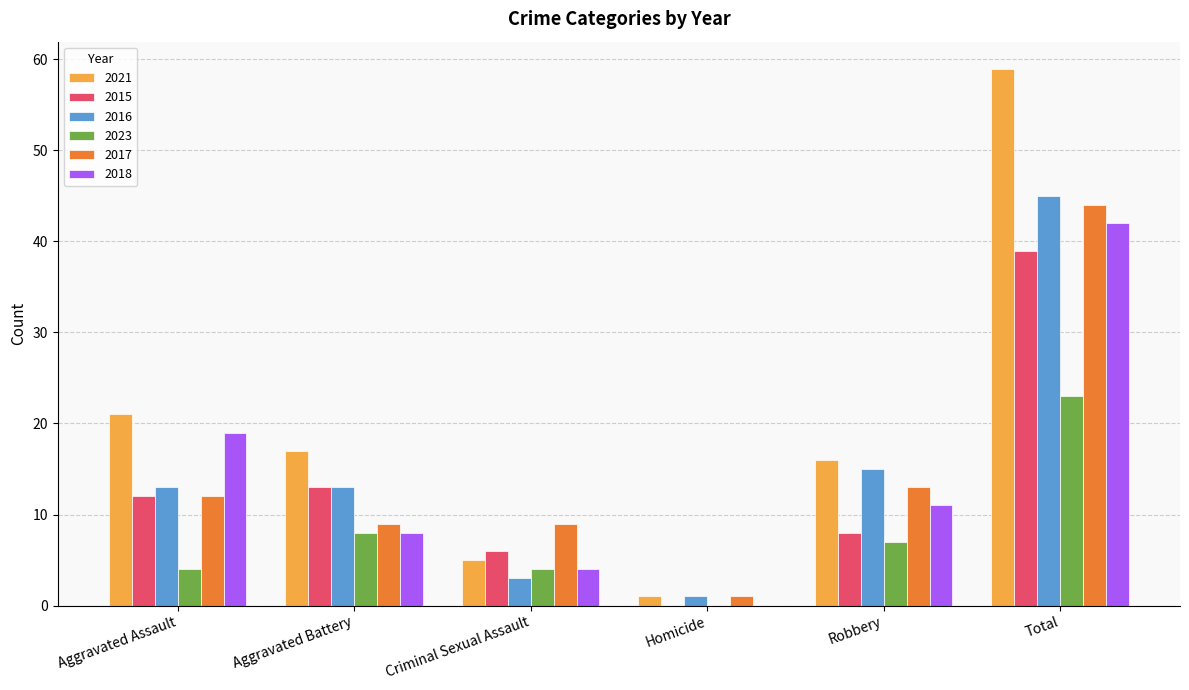

Which series has the largest total across all categories?

2021